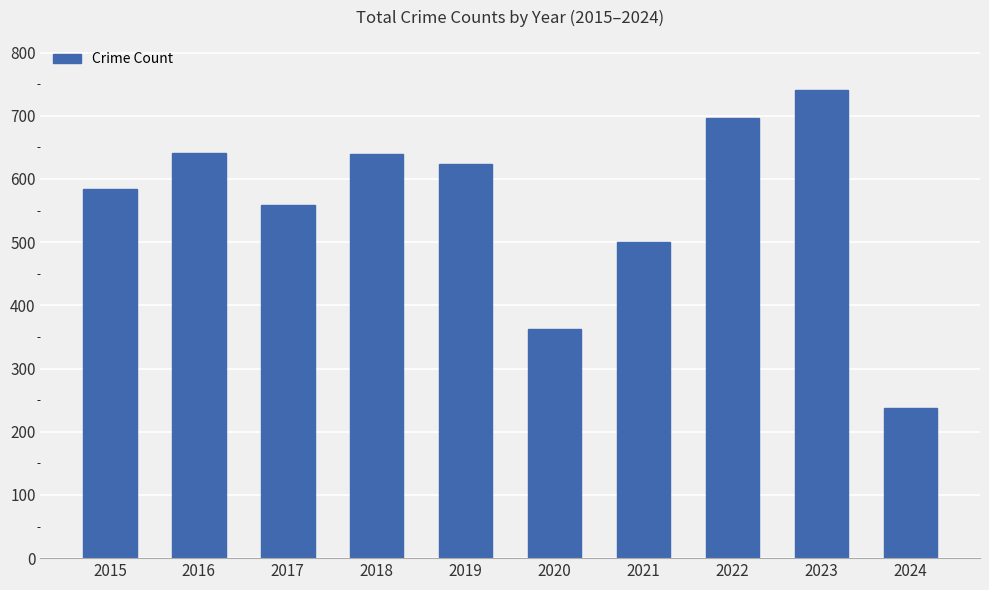

What is the smallest value displayed?

237